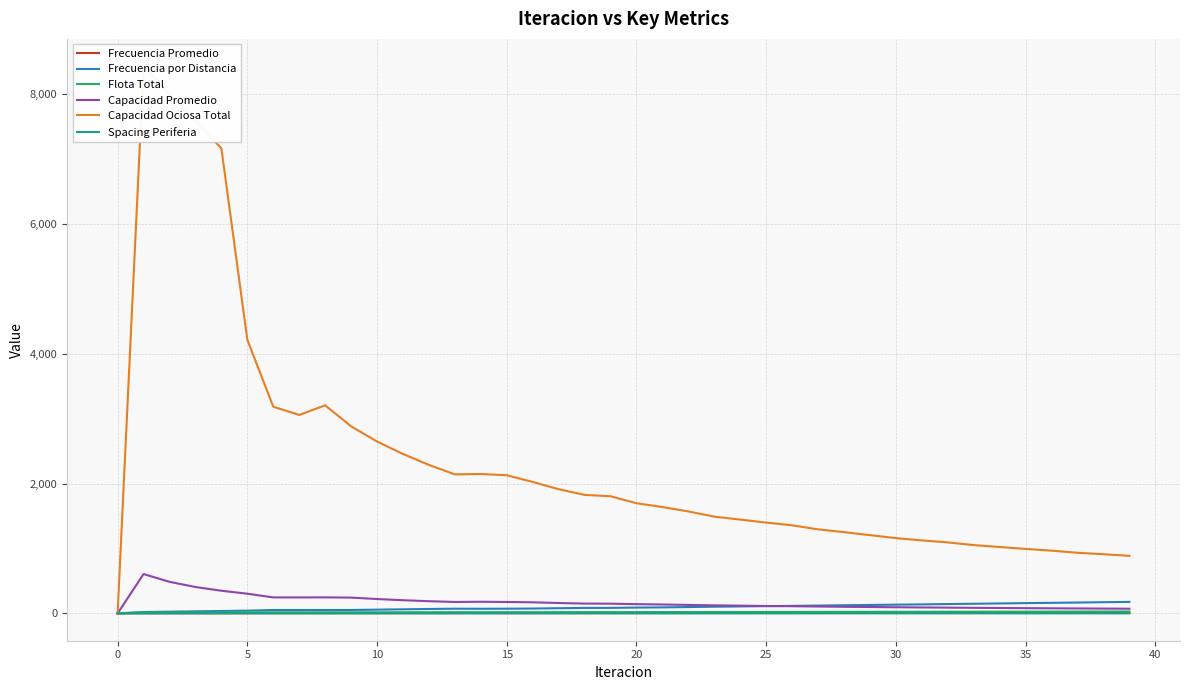

Which has a higher value, 34 or 0?

34